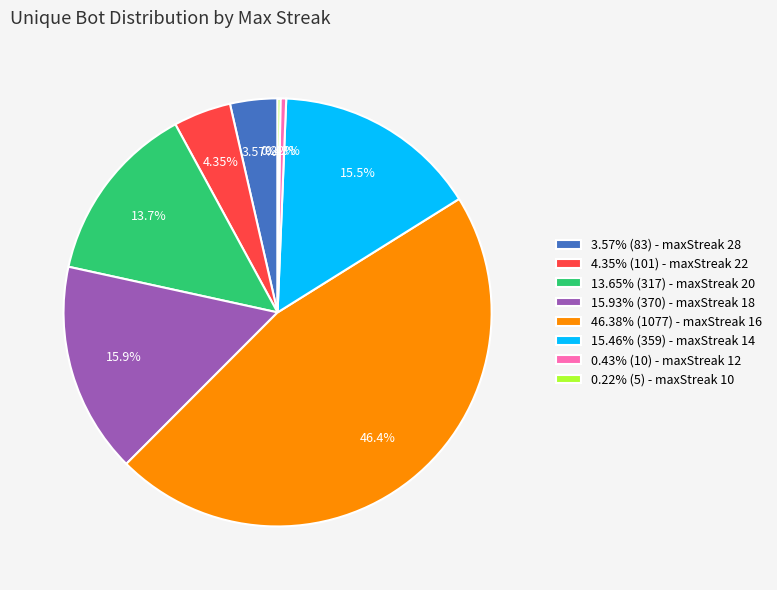

Combined, do 0.43% (10) - maxStreak 12 and 46.38% (1077) - maxStreak 16 account for over 50%?

No